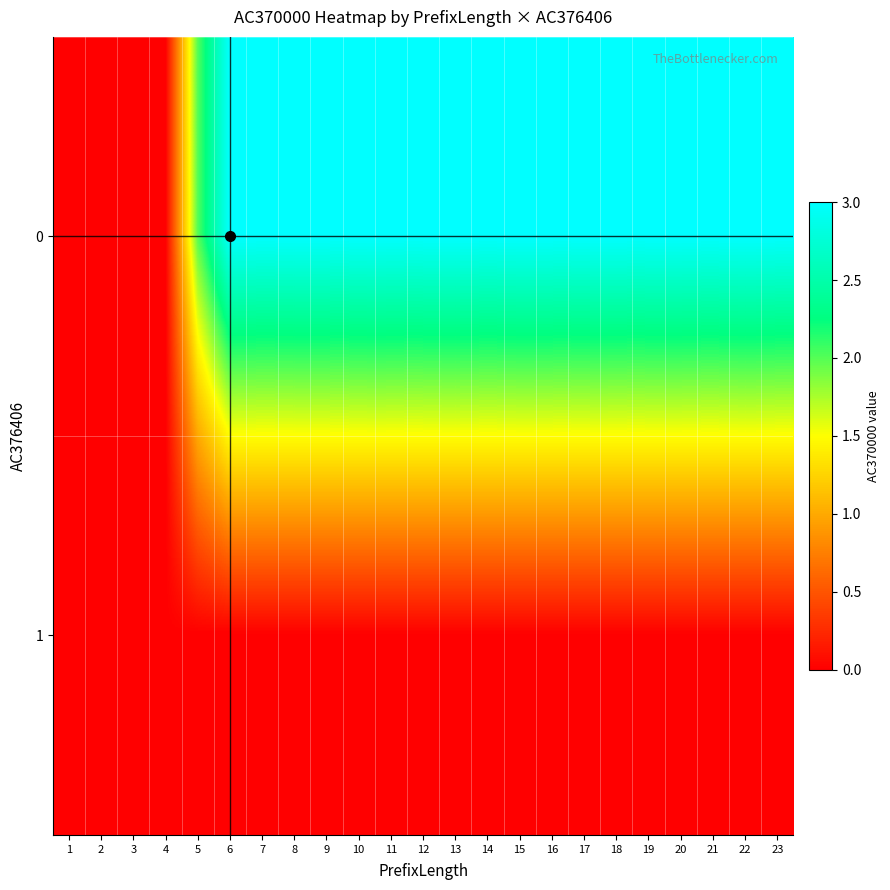

Rank the series by their maximum value, from highest to lowest.

0, 1